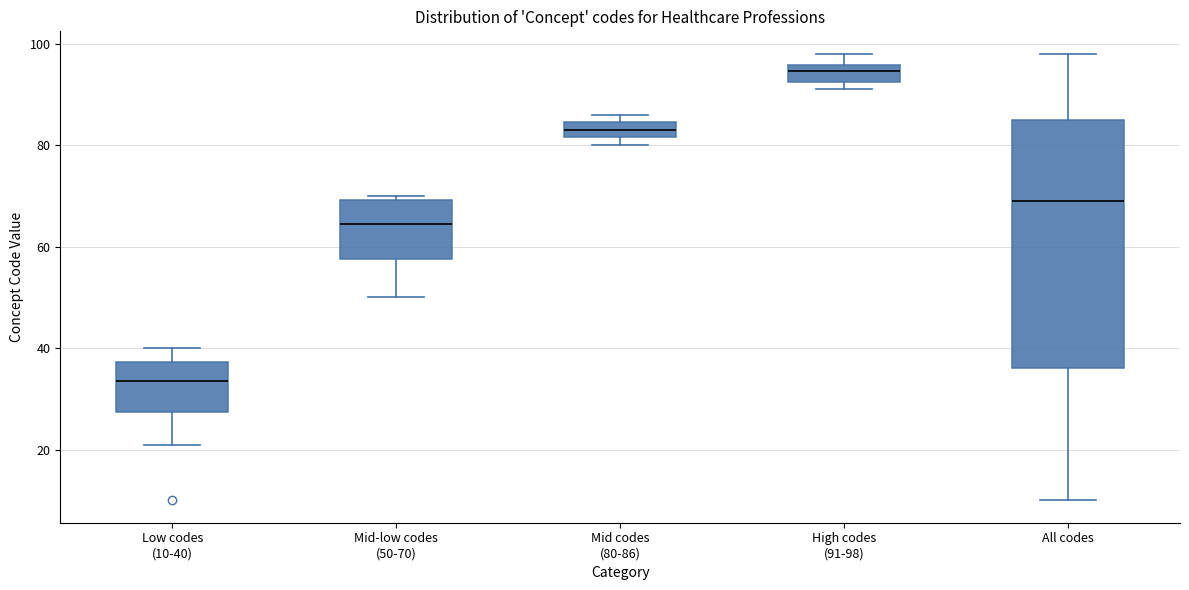

Which box's median line is the lowest?

Low codes (10-40)